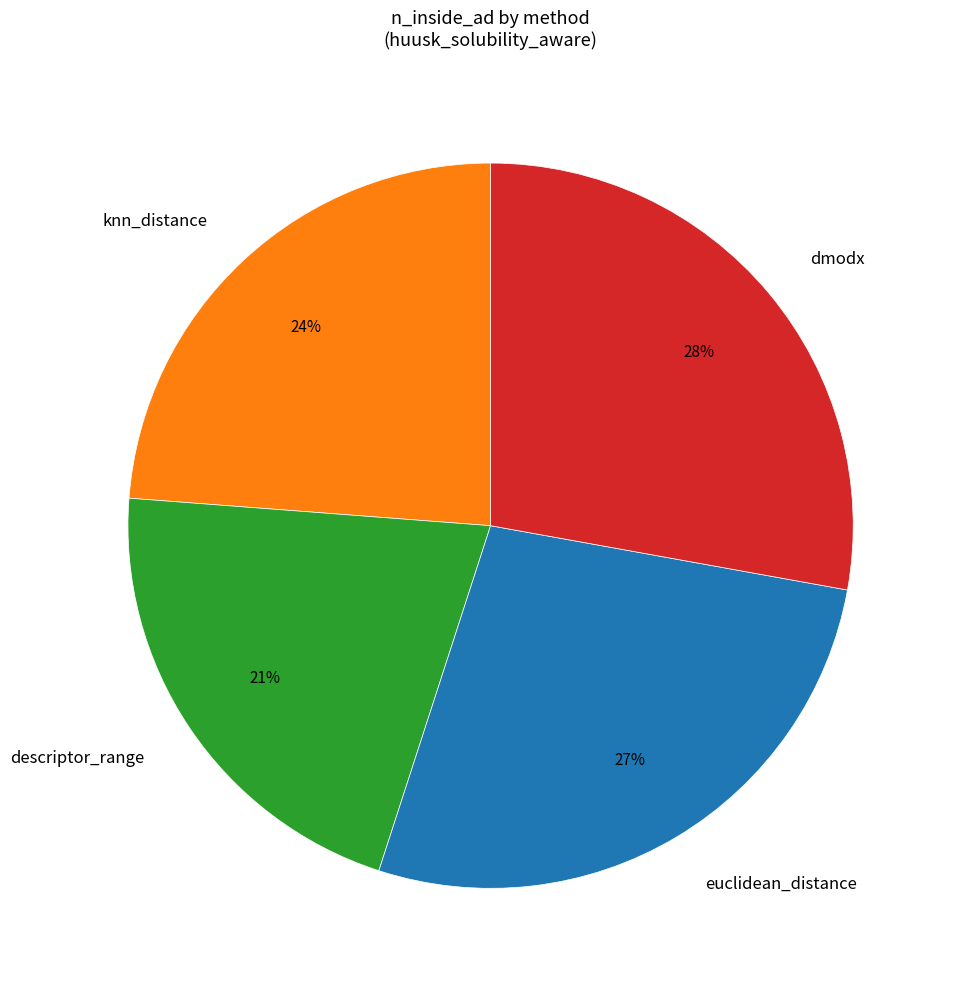

To the nearest percent, what is the difference between the largest and smallest slice percentages?

7%